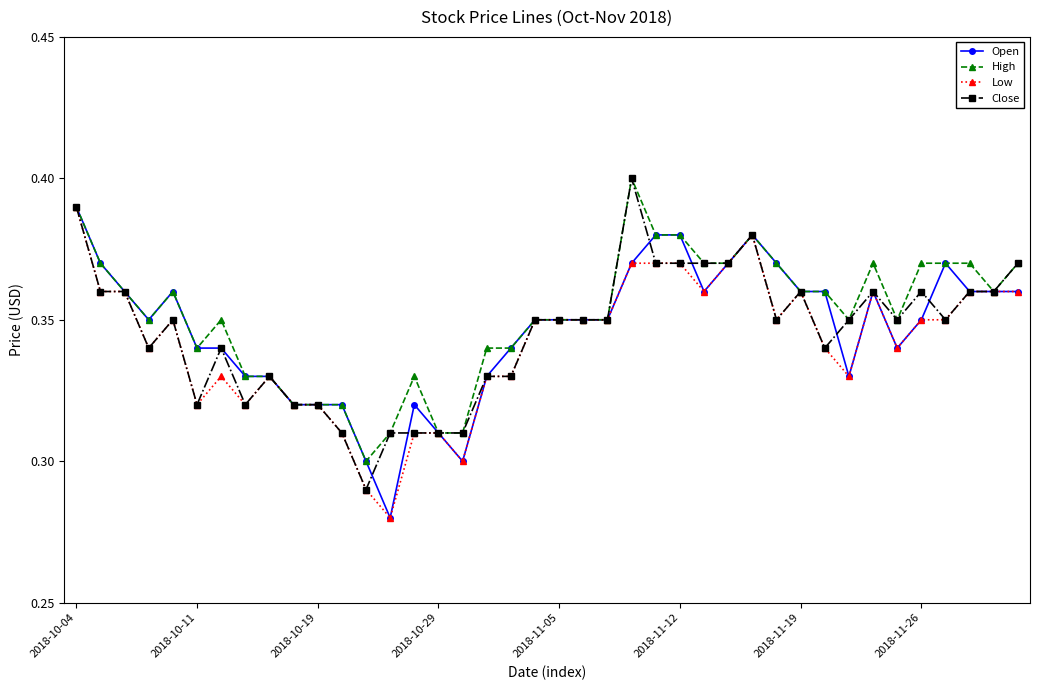

True or false: Open has more than 2 points higher than both neighbors.

True